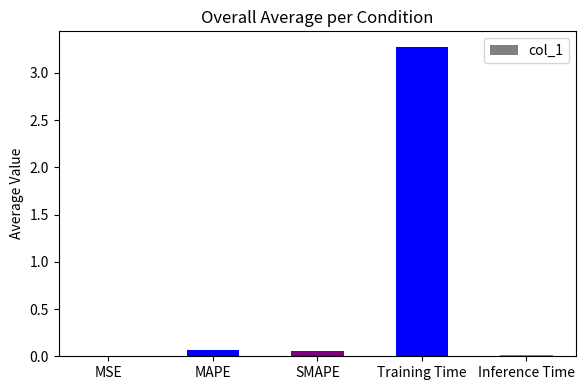

What is the greatest value displayed?

3.3